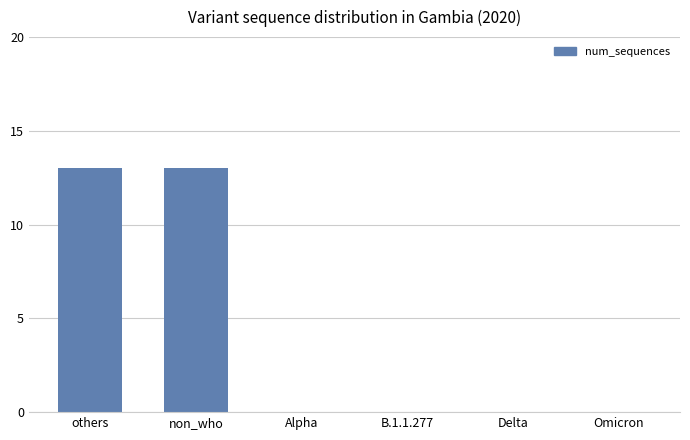

What is the approximate value at non_who?

13